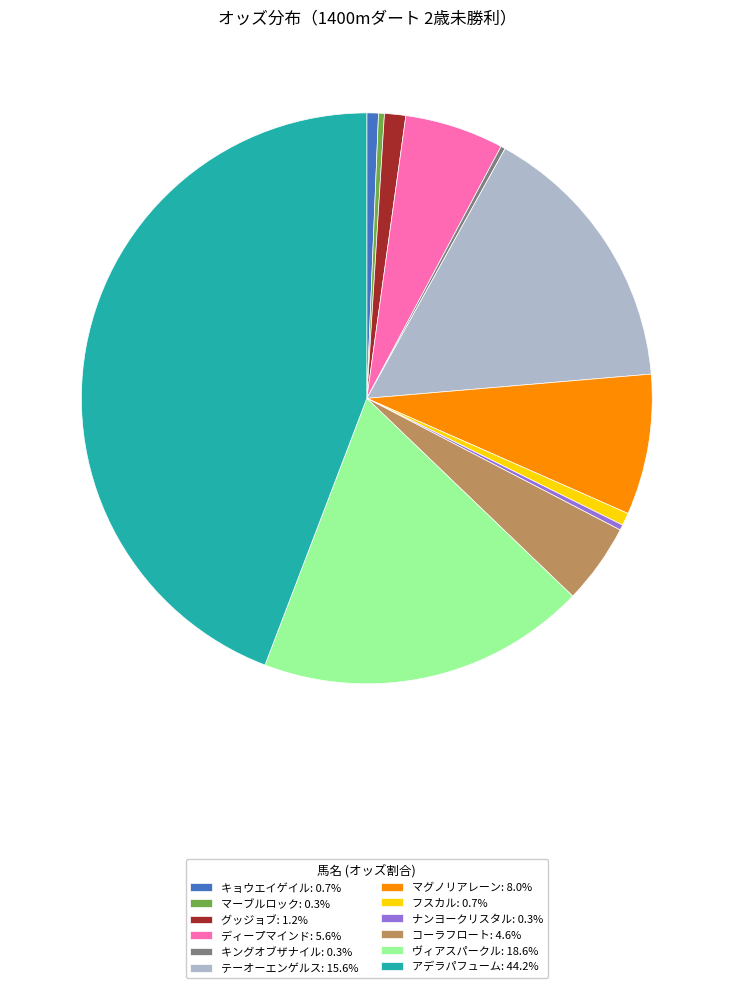

Approximately how many times larger is the value at アデラパフューム: 44.2% compared to ナンヨークリスタル: 0.3%?

144.3